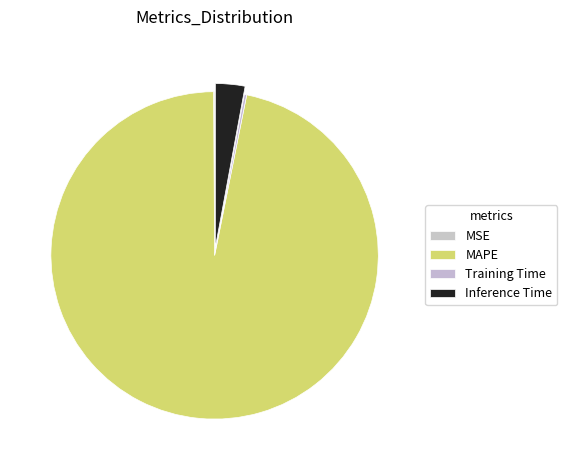

Is there a majority slice in this chart?

Yes